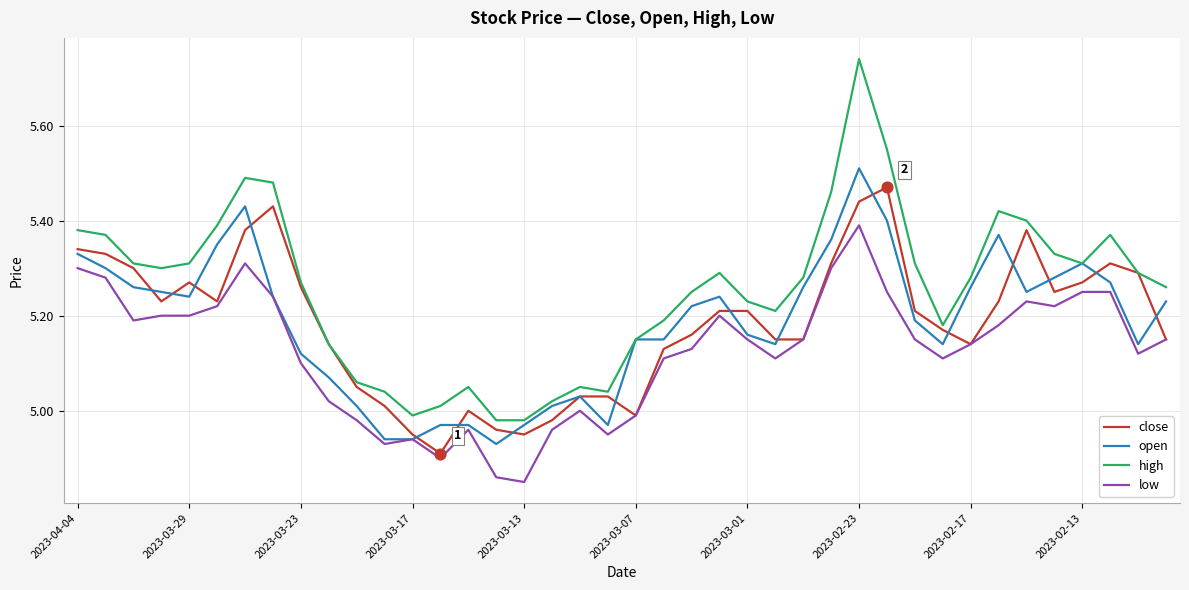

Which series has the widest spread of values?

high